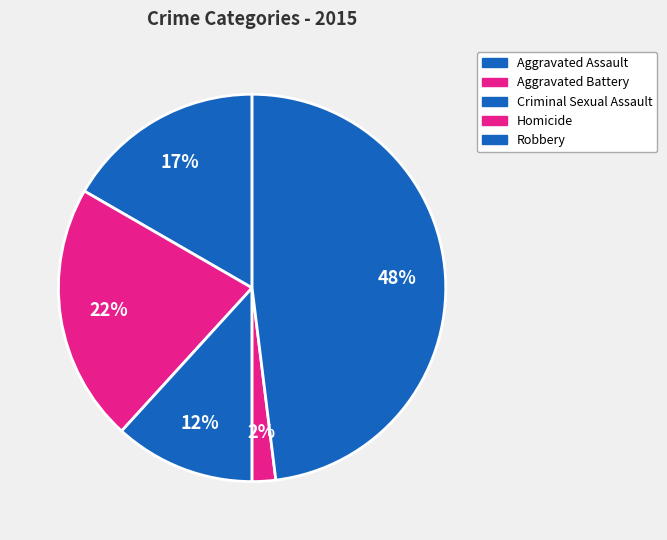

To the nearest percent, what is the difference between the largest and smallest slice percentages?

46%